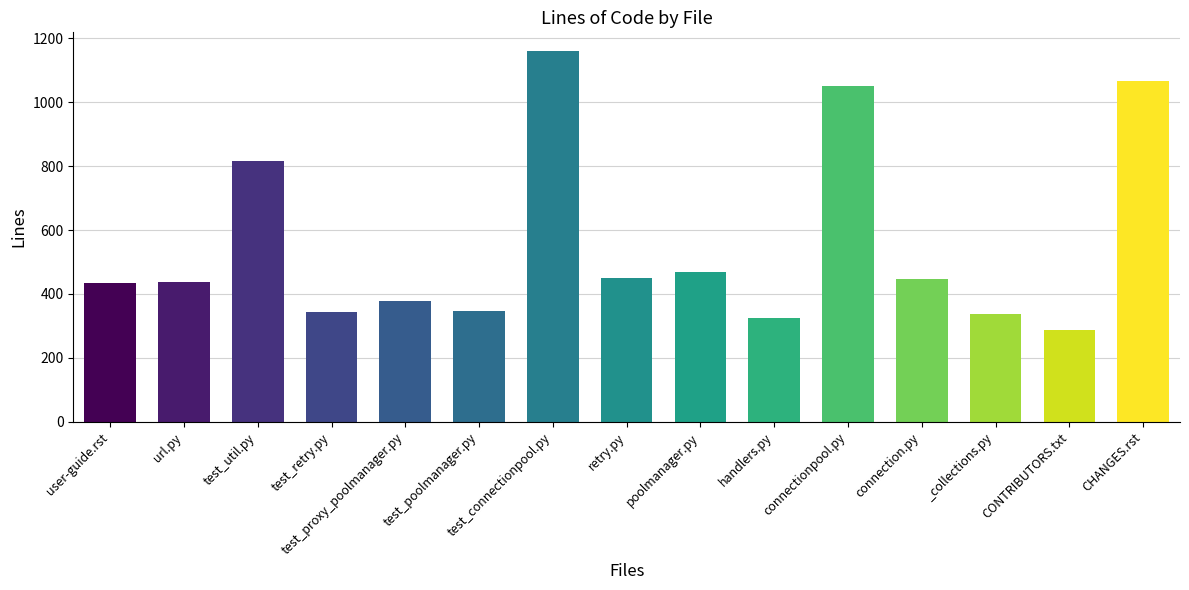

How many bars are there in total?

15